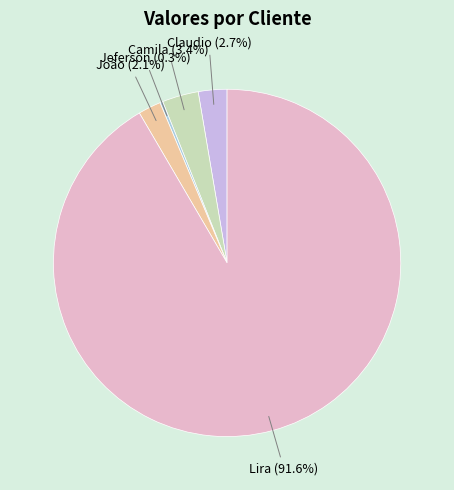

Which slice is the largest?

Lira